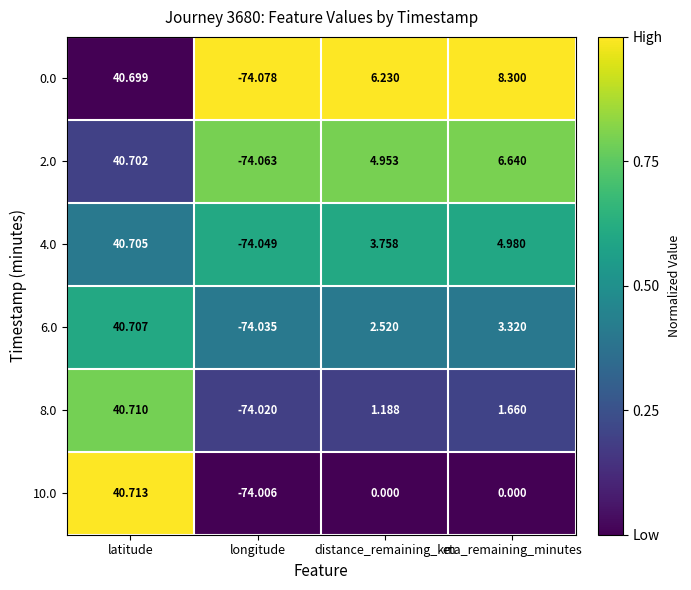

List the labels in order of 4.0 value, smallest first.

longitude, distance_remaining_km, eta_remaining_minutes, latitude